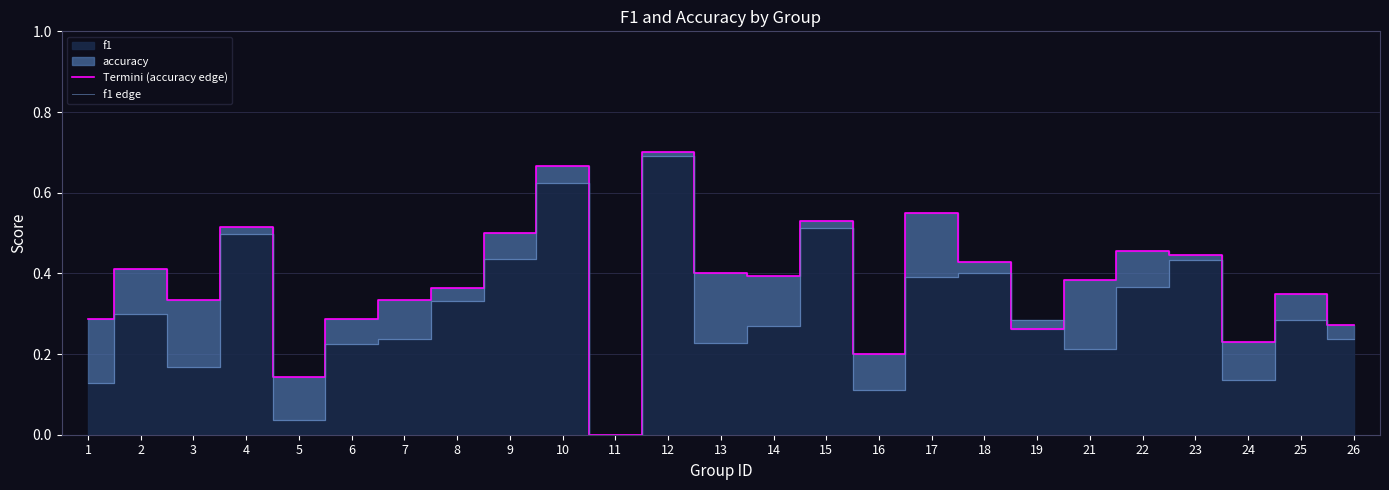

Between 19 and 9, which is larger?

9